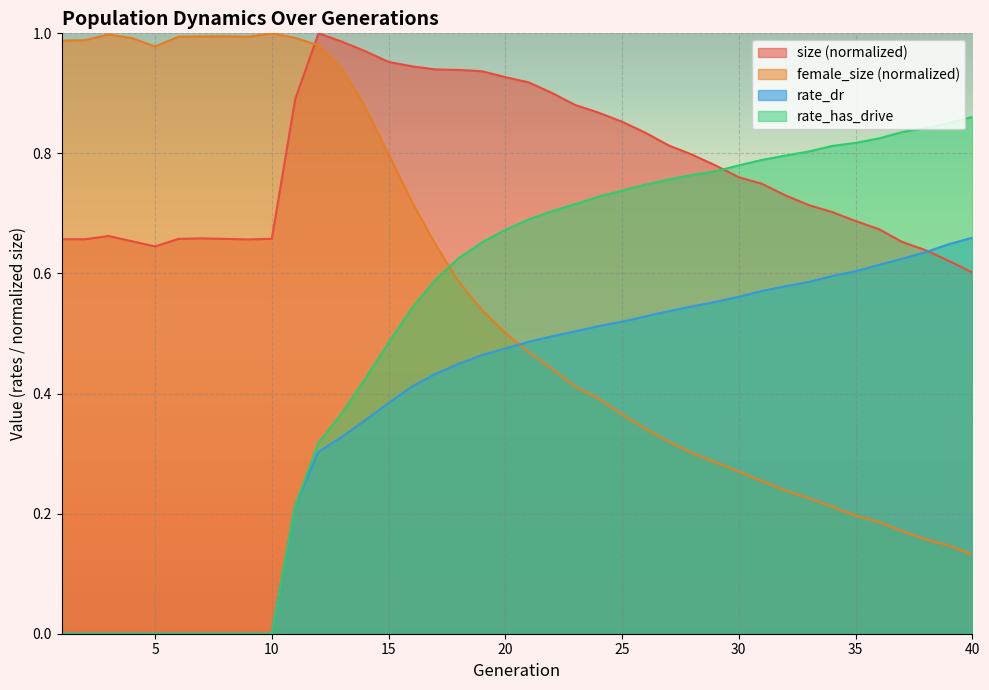

Is it true that rate_has_drive equals 0.2 at 18?

False